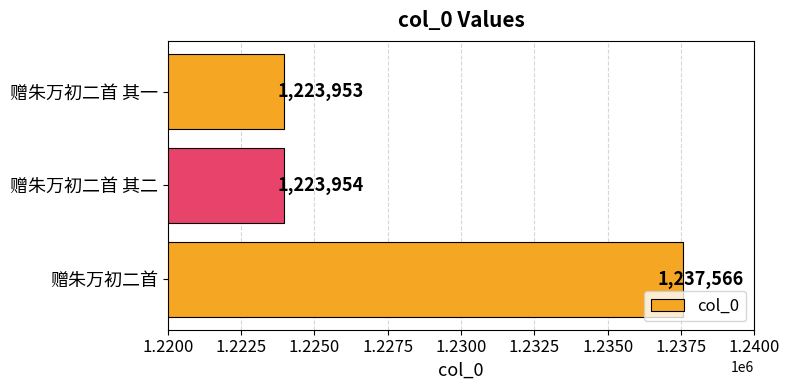

What is the change in value from 赠朱万初二首 to 赠朱万初二首 其一?

-13613